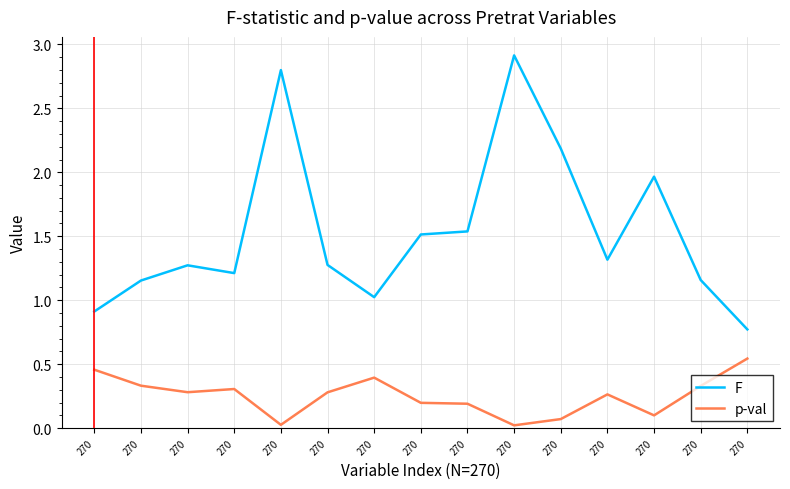

What is the sum of the F values at 270 and 270?

2.2